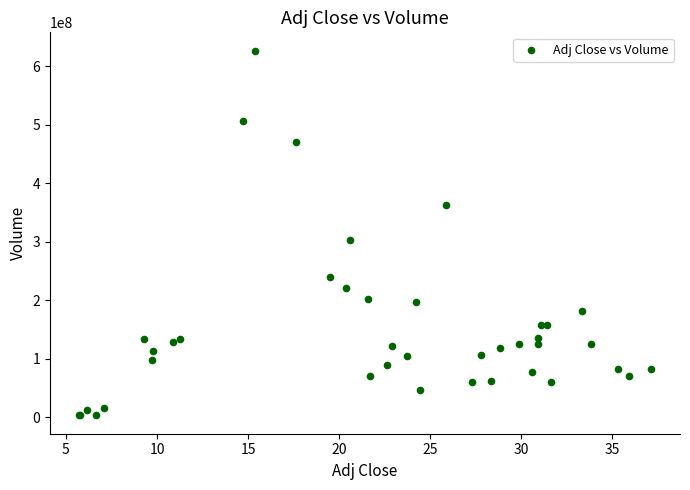

What Y value in the scatter plot is closest to 315025307?

303414515